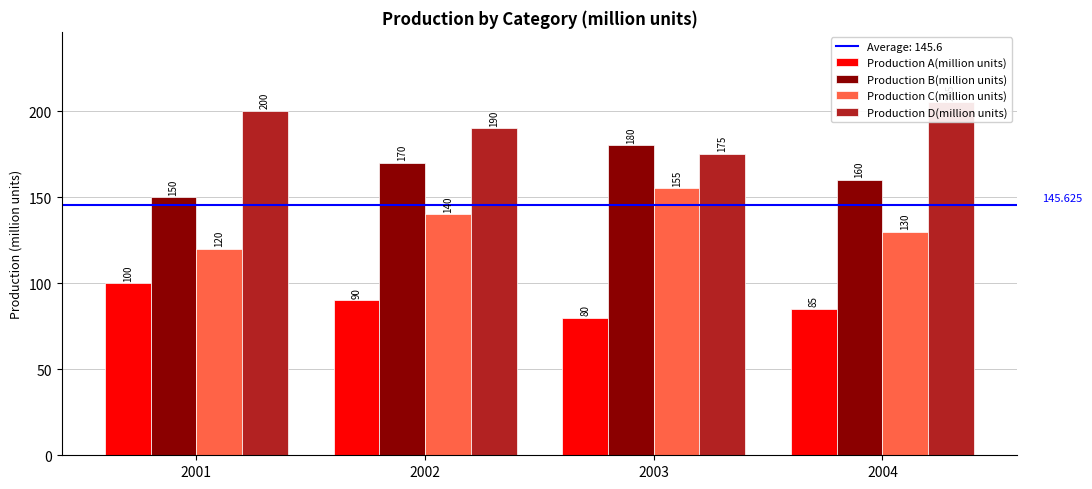

Reading left to right, extract all data points from this chart.

Production A(million units): 2001=100	2002=90	2003=80	2004=85
Production B(million units): 2001=150	2002=170	2003=180	2004=160
Production C(million units): 2001=120	2002=140	2003=155	2004=130
Production D(million units): 2001=200	2002=190	2003=175	2004=205